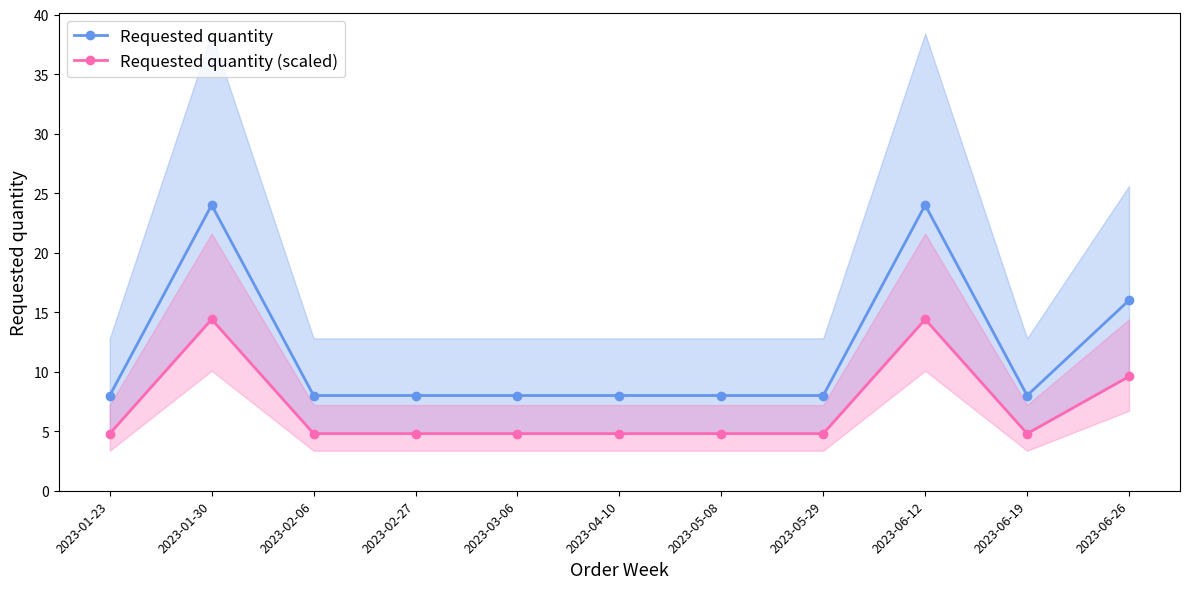

At how many categories does at least one series exceed 18?

2